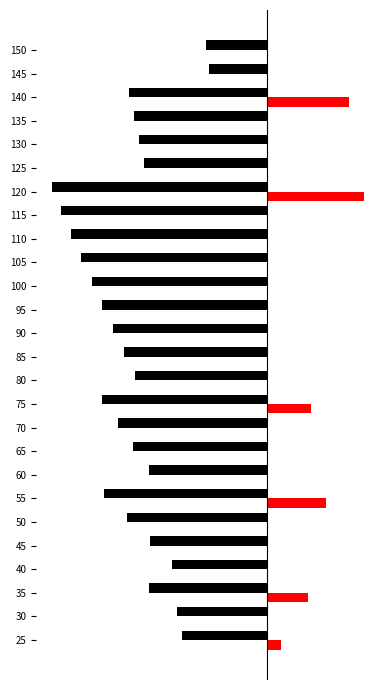

How many categories are shown in the chart?

26